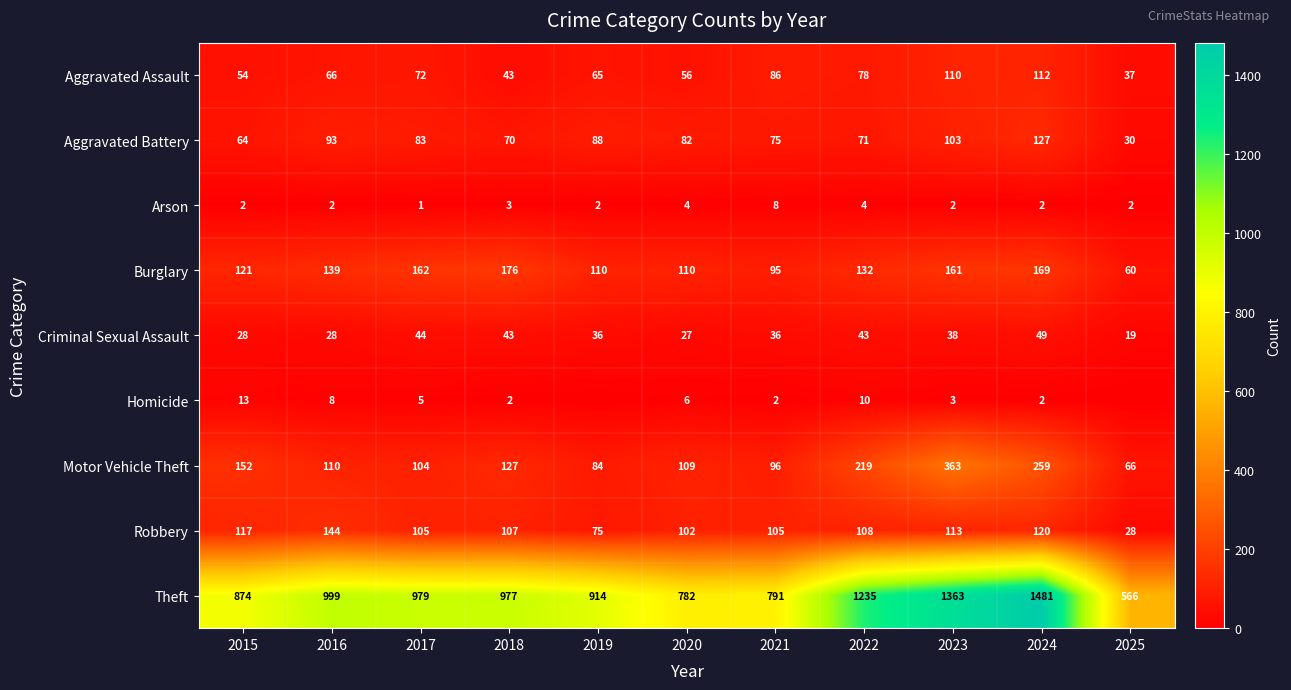

What is the sum of all Criminal Sexual Assault values?

391